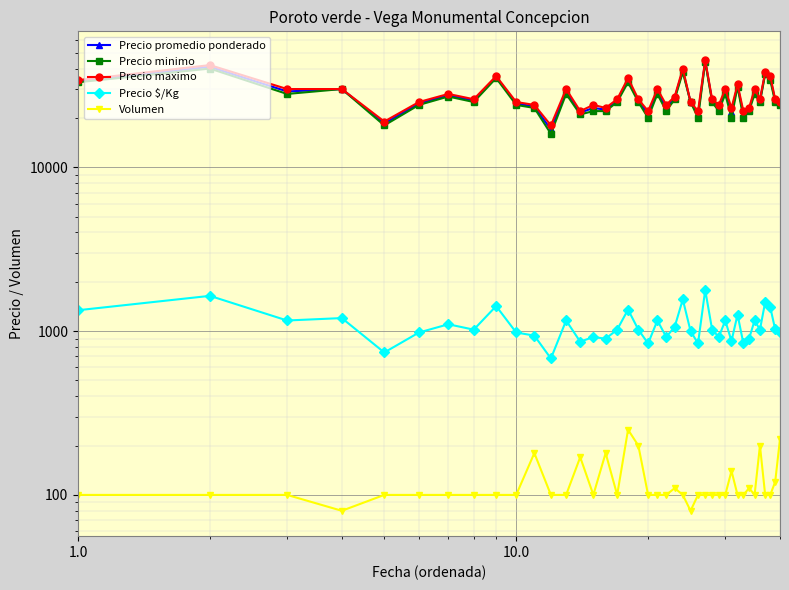

In Precio promedio ponderado, how many points are lower than both neighbors (excluding endpoints)?

13